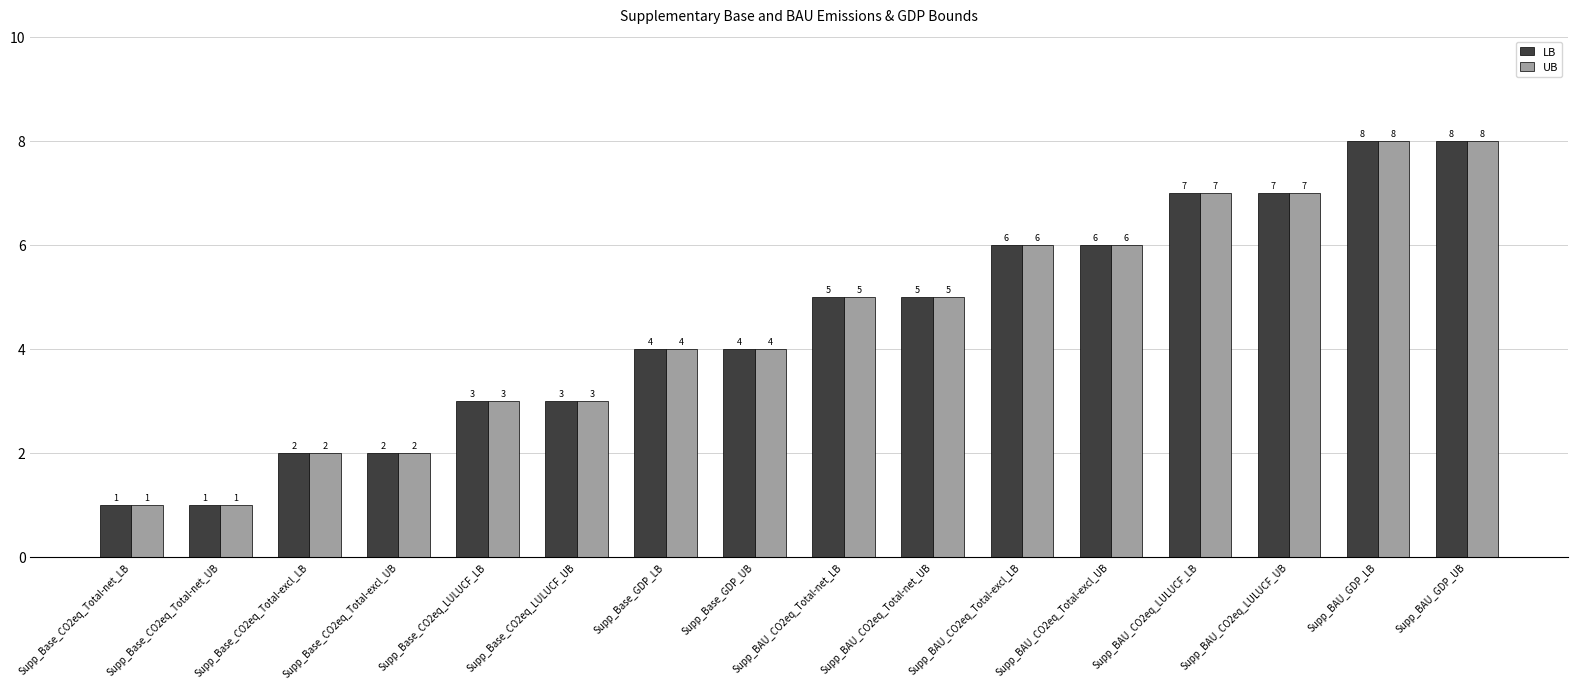

Reading left to right, transcribe all the data shown in this chart.

LB: Supp_Base_CO2eq_Total-net_LB=1	Supp_Base_CO2eq_Total-net_UB=1	Supp_Base_CO2eq_Total-excl_LB=2	Supp_Base_CO2eq_Total-excl_UB=2	Supp_Base_CO2eq_LULUCF_LB=3	Supp_Base_CO2eq_LULUCF_UB=3	Supp_Base_GDP_LB=4	Supp_Base_GDP_UB=4	Supp_BAU_CO2eq_Total-net_LB=5	Supp_BAU_CO2eq_Total-net_UB=5	Supp_BAU_CO2eq_Total-excl_LB=6	Supp_BAU_CO2eq_Total-excl_UB=6	Supp_BAU_CO2eq_LULUCF_LB=7	Supp_BAU_CO2eq_LULUCF_UB=7	Supp_BAU_GDP_LB=8	Supp_BAU_GDP_UB=8
UB: Supp_Base_CO2eq_Total-net_LB=1	Supp_Base_CO2eq_Total-net_UB=1	Supp_Base_CO2eq_Total-excl_LB=2	Supp_Base_CO2eq_Total-excl_UB=2	Supp_Base_CO2eq_LULUCF_LB=3	Supp_Base_CO2eq_LULUCF_UB=3	Supp_Base_GDP_LB=4	Supp_Base_GDP_UB=4	Supp_BAU_CO2eq_Total-net_LB=5	Supp_BAU_CO2eq_Total-net_UB=5	Supp_BAU_CO2eq_Total-excl_LB=6	Supp_BAU_CO2eq_Total-excl_UB=6	Supp_BAU_CO2eq_LULUCF_LB=7	Supp_BAU_CO2eq_LULUCF_UB=7	Supp_BAU_GDP_LB=8	Supp_BAU_GDP_UB=8